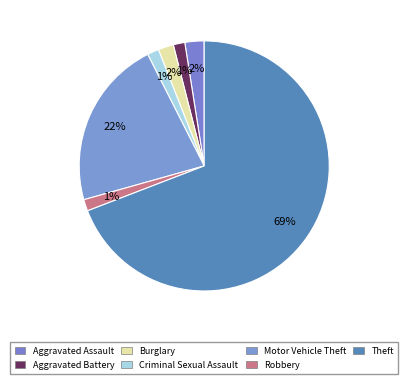

How many segments does this pie chart have?

7